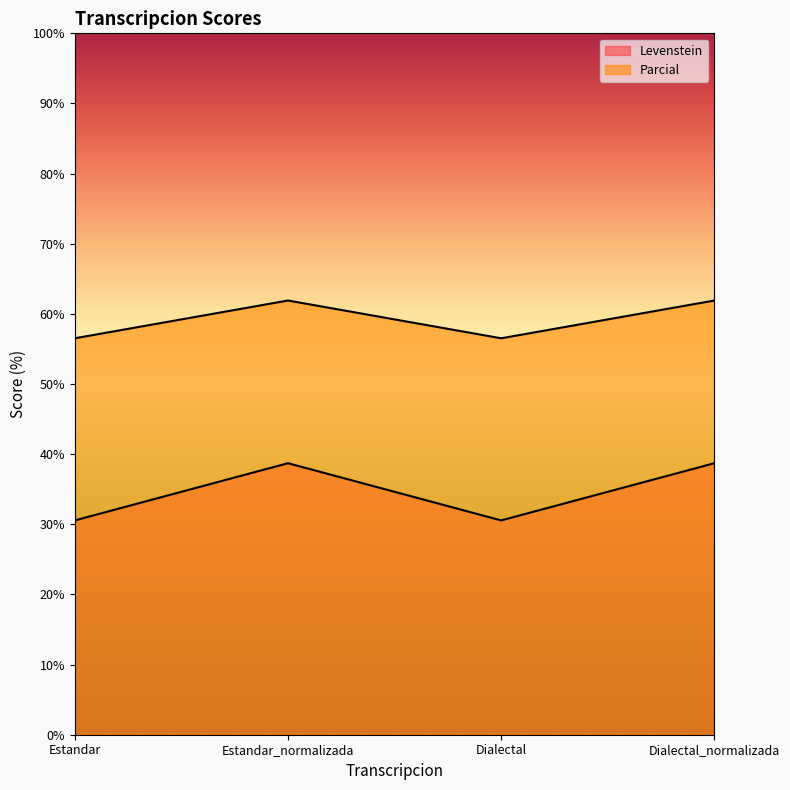

True or false: Levenstein and Parcial cross at least once.

False